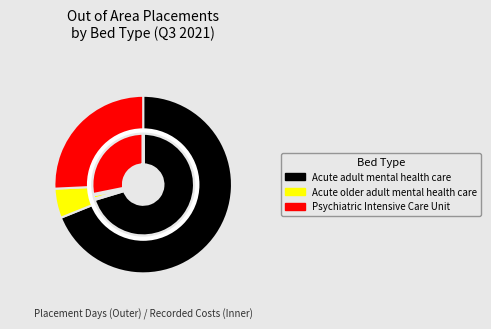

Do Acute adult mental health care and Acute older adult mental health care together represent more than half of the pie?

Yes